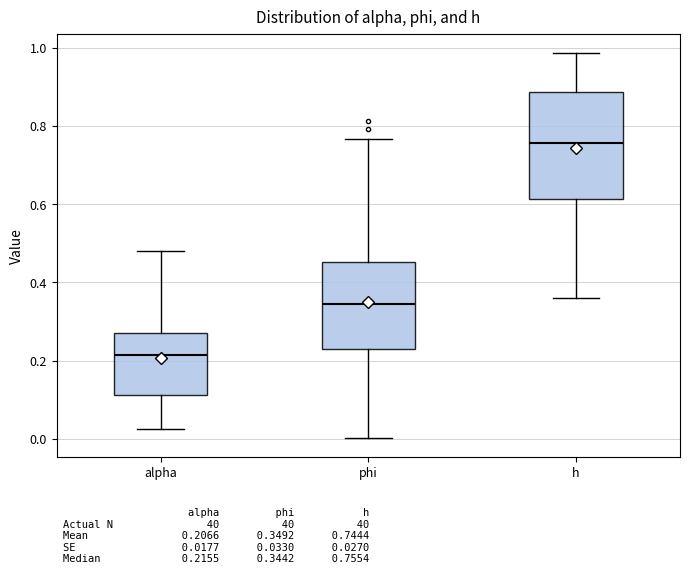

Reading left to right, transcribe this box plot: for each box, give where its median line is, the range the box spans, and where its two whiskers end, as read against the y-axis. The values are not printed on the chart, so give them approximately, as read against the axis.

alpha: median 0.22, box 0.12 to 0.28, whiskers 0.02 to 0.48
phi: median 0.34, box 0.22 to 0.46, whiskers 0.00 to 0.76
h: median 0.76, box 0.62 to 0.88, whiskers 0.36 to 0.98